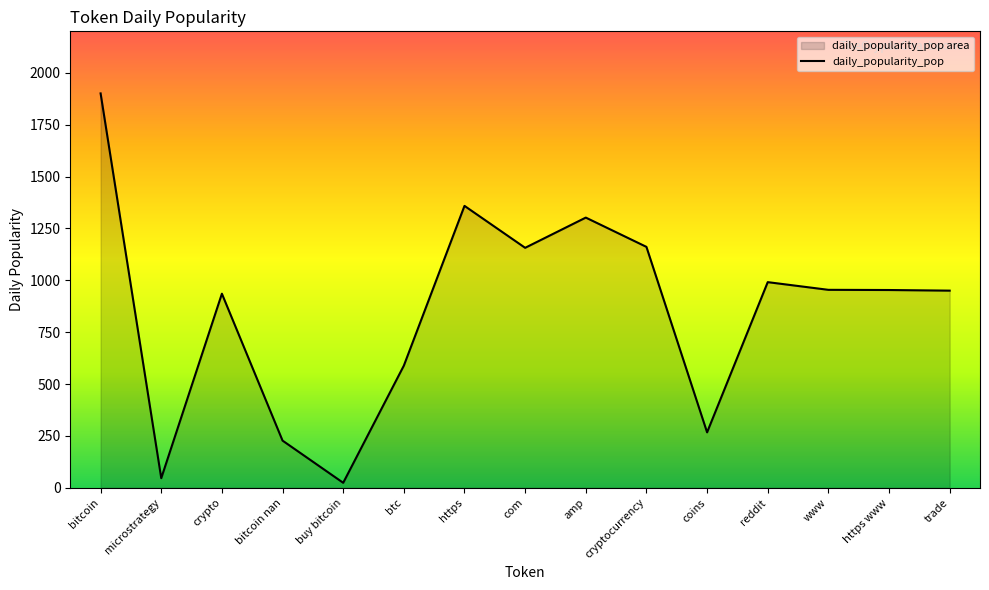

What is the label of the 15th point from the right?

bitcoin